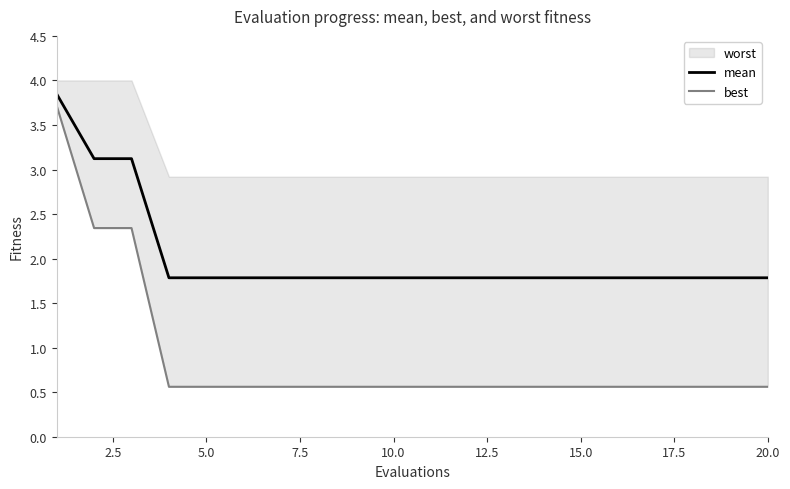

Is it true that mean equals 2.9 at 20.0?

False